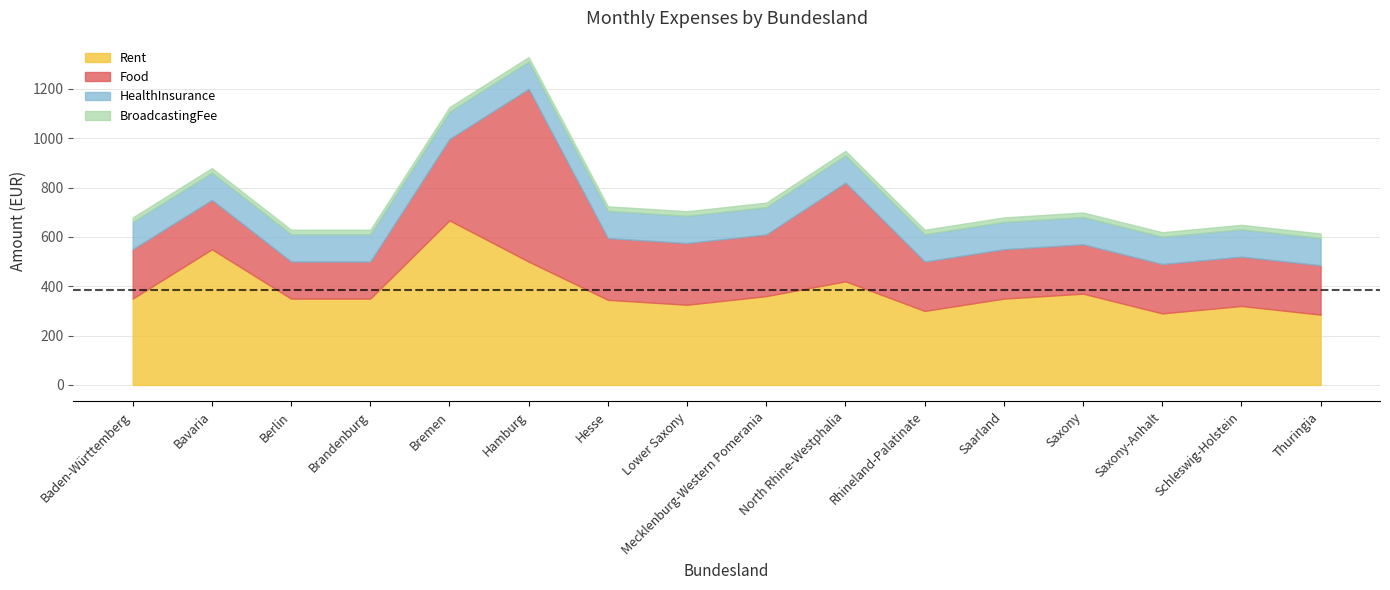

At Rhineland-Palatinate, list the series in order from smallest to largest.

BroadcastingFee, HealthInsurance, Food, Rent